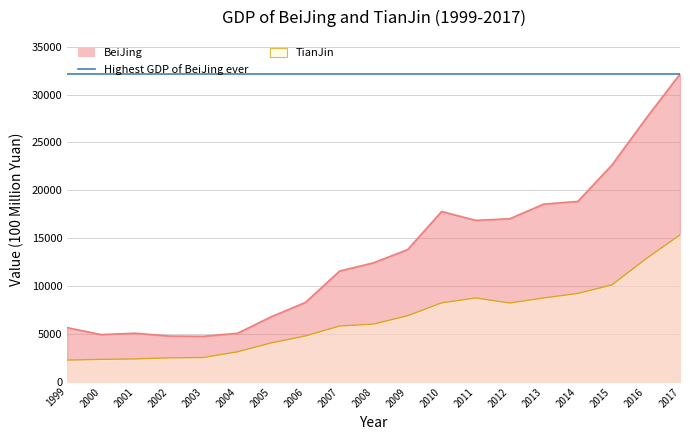

How many values in the BeiJing series are below 12418?

9